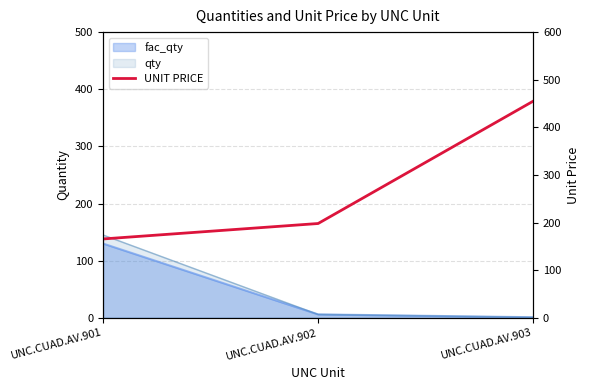

Which category has the highest value across all series?

UNC.CUAD.AV.903